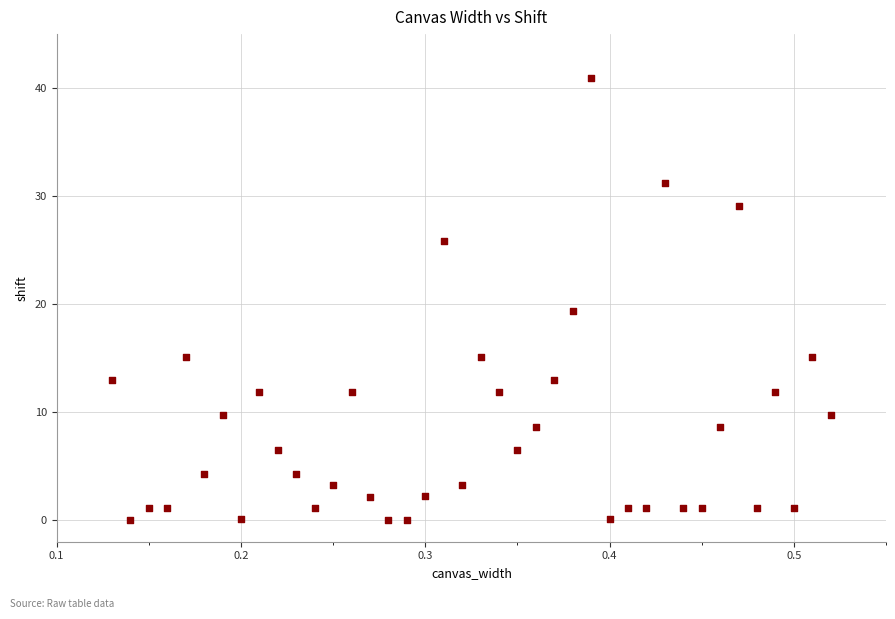

What is the range of Y values (max minus min)?

40.9